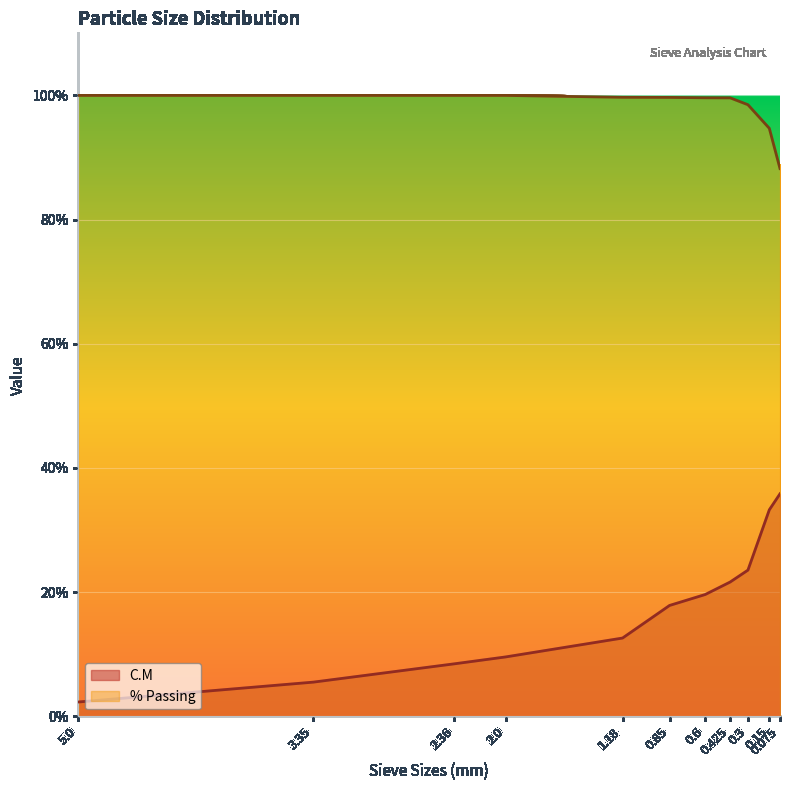

Reading right to left, extract all data points from this chart.

C.M: 0.075=35.8	0.15=33.3	0.3=23.6	0.425=21.6	0.6=19.6	0.85=17.9	1.18=12.6	2.0=9.6	2.36=8.5	3.35=5.5	5.0=2.3
% Passing: 0.075=88.2	0.15=94.7	0.3=98.5	0.425=99.6	0.6=99.6	0.85=99.7	1.18=99.7	2.0=100.0	2.36=100.0	3.35=100.0	5.0=100.0